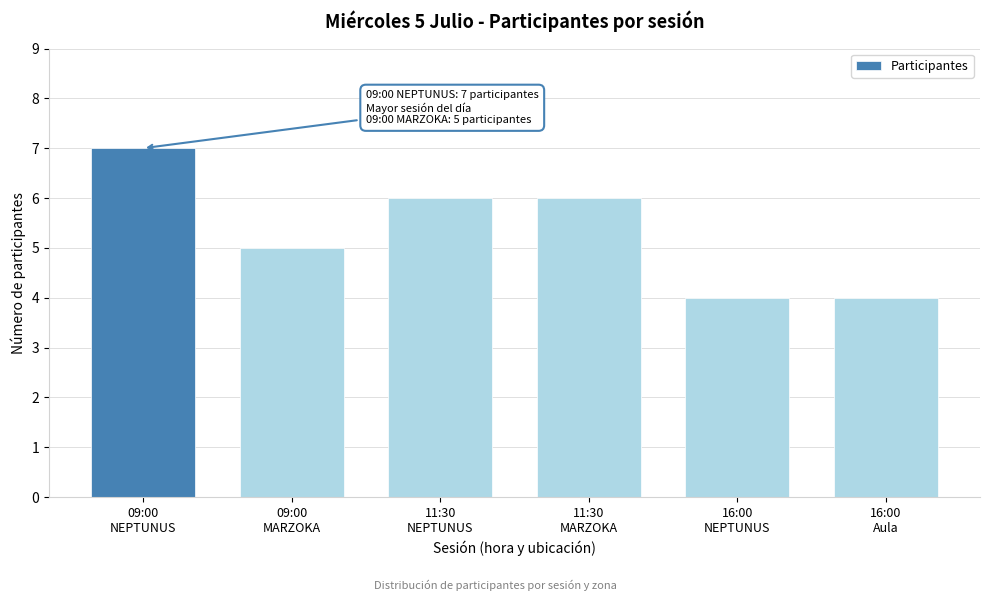

Reading left to right, extract all data points from this chart.

7	5	6	6	4	4